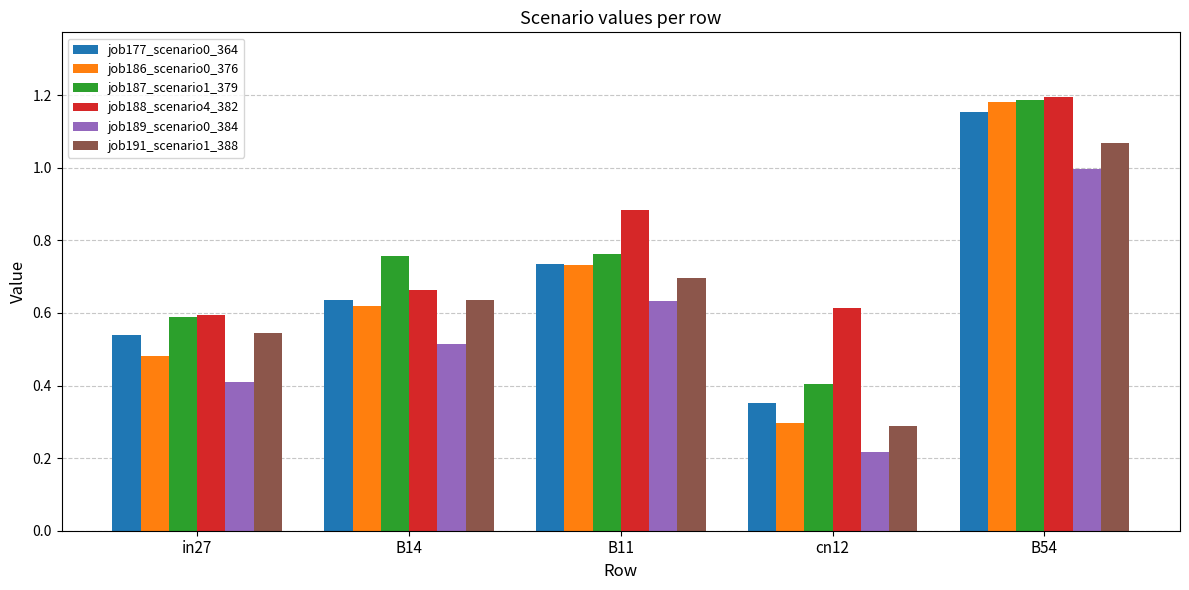

Which label corresponds to the largest value in the chart?

B54